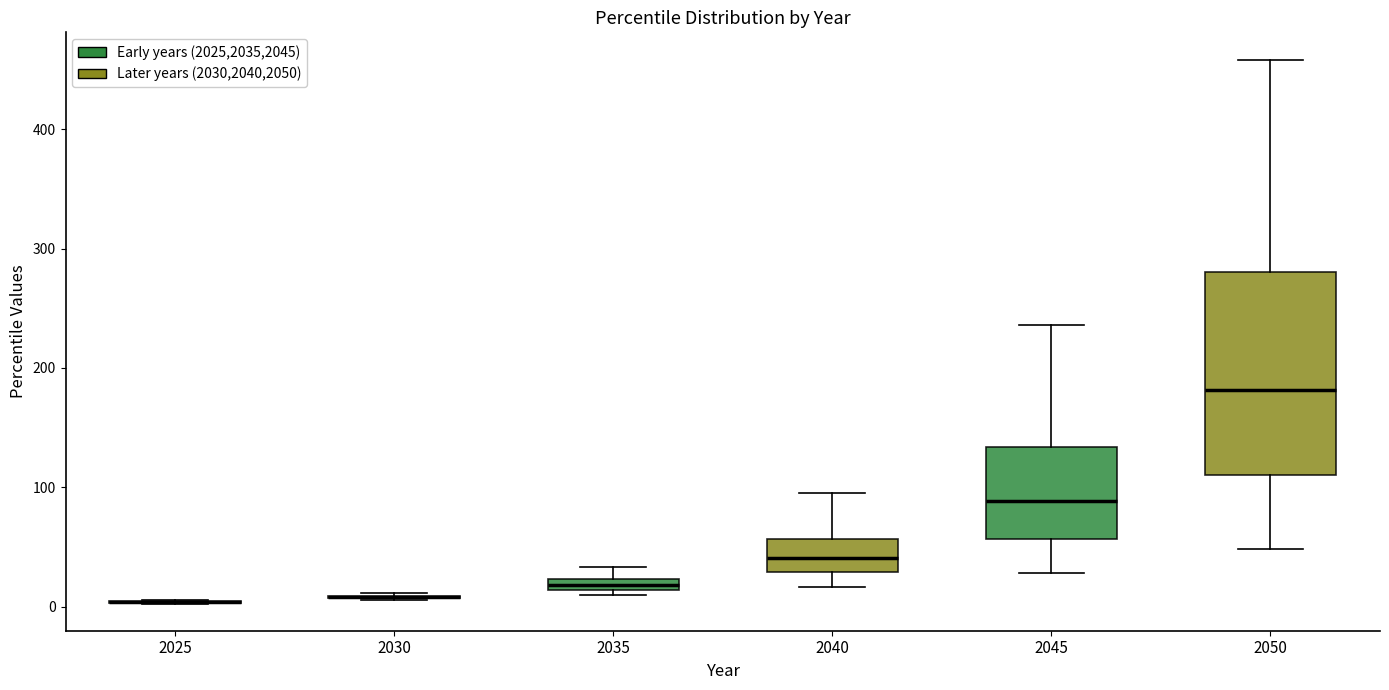

Where does the upper whisker of the box at x = 2035 end on the y-axis? The values are not printed on the chart, so give them approximately, as read against the axis.

30